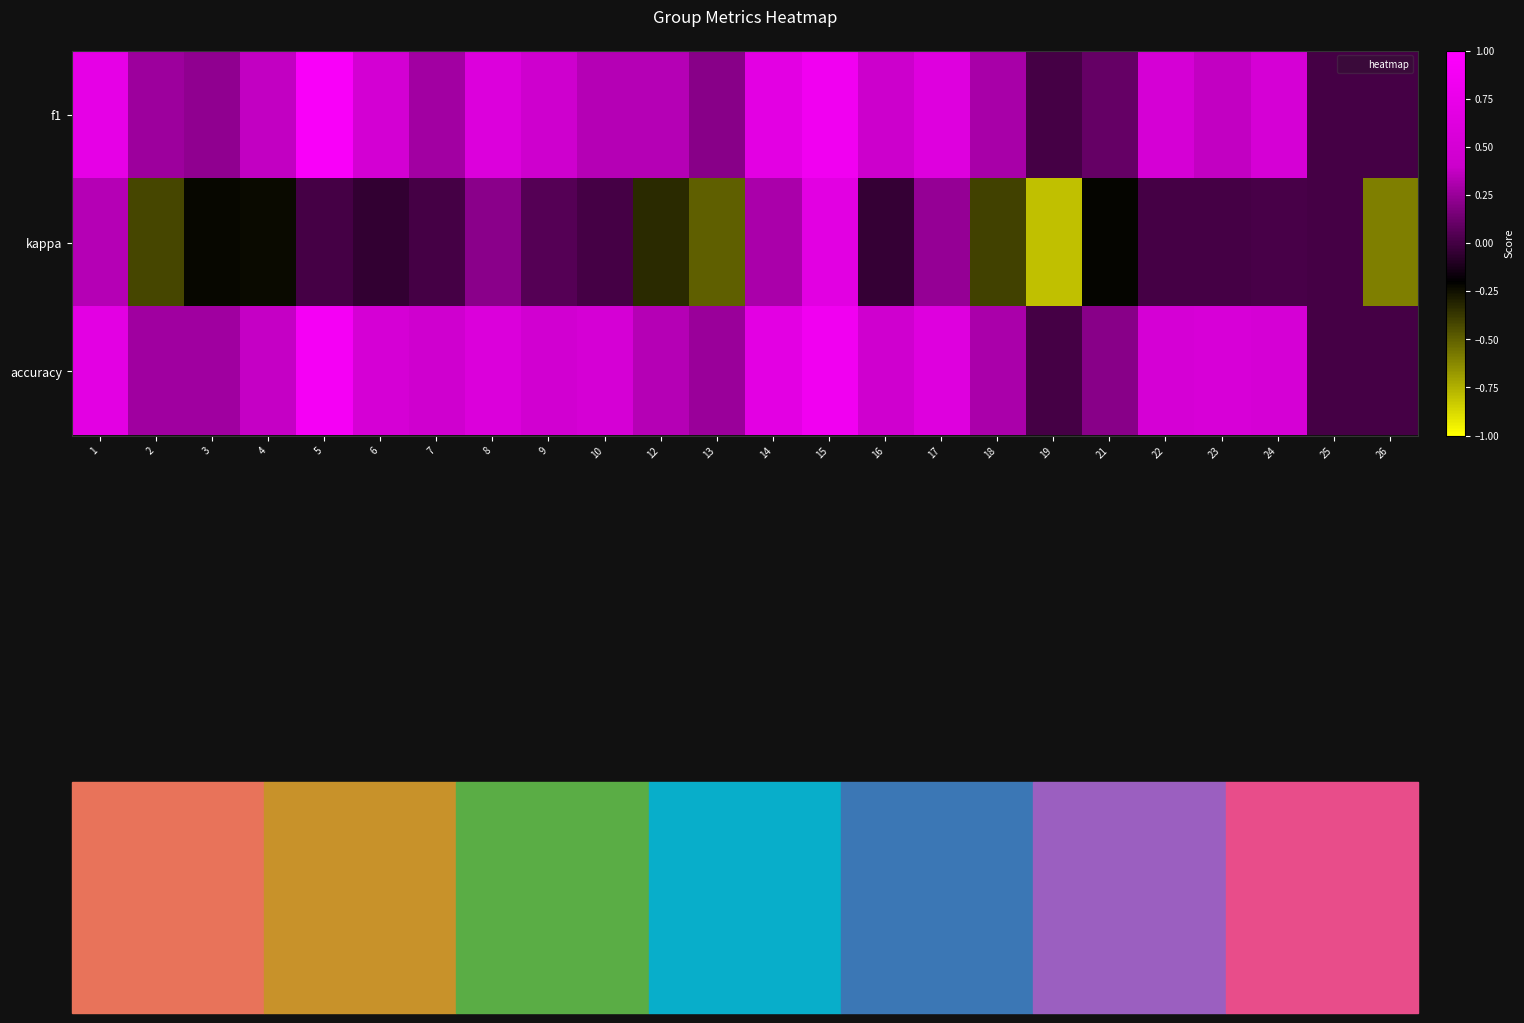

What is the total value across all series at 26?

-0.6